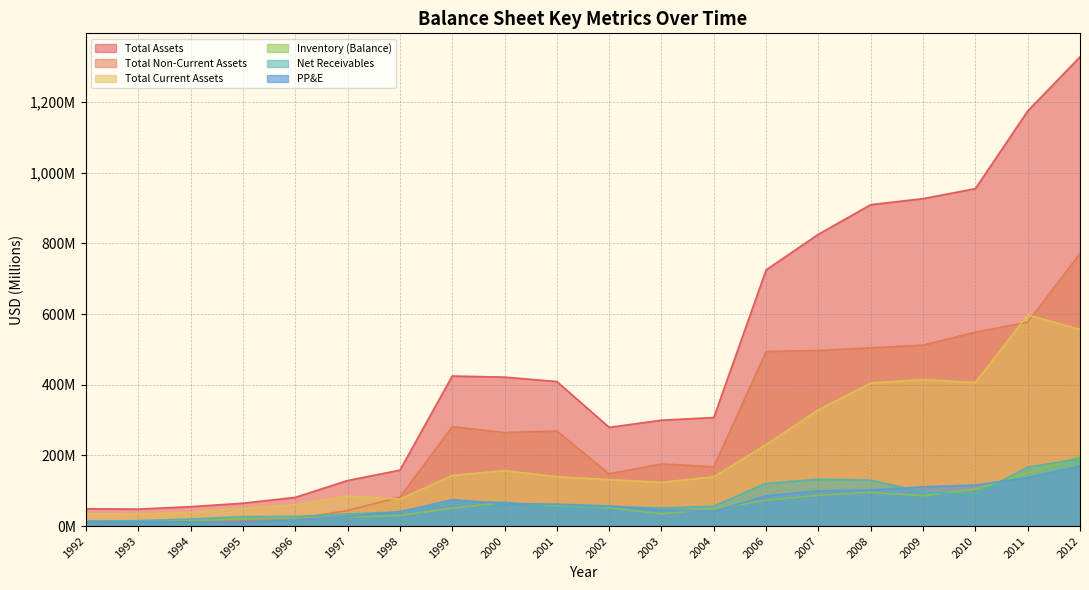

Is the value of Inventory (Balance) at 2007 greater than the value of Total Assets at 1998?

No